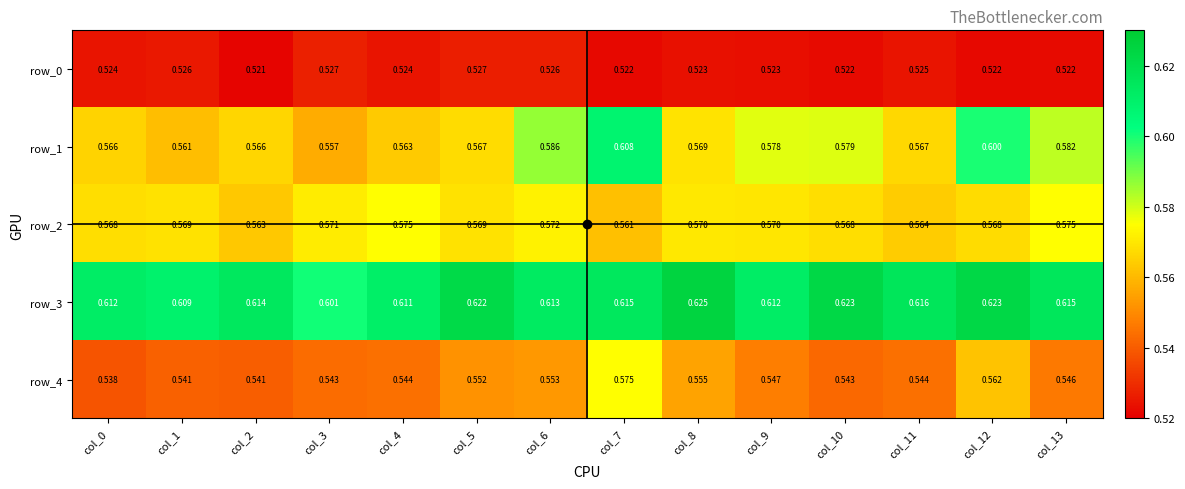

True or false: row_1 has a value of 0.6 at col_13.

True